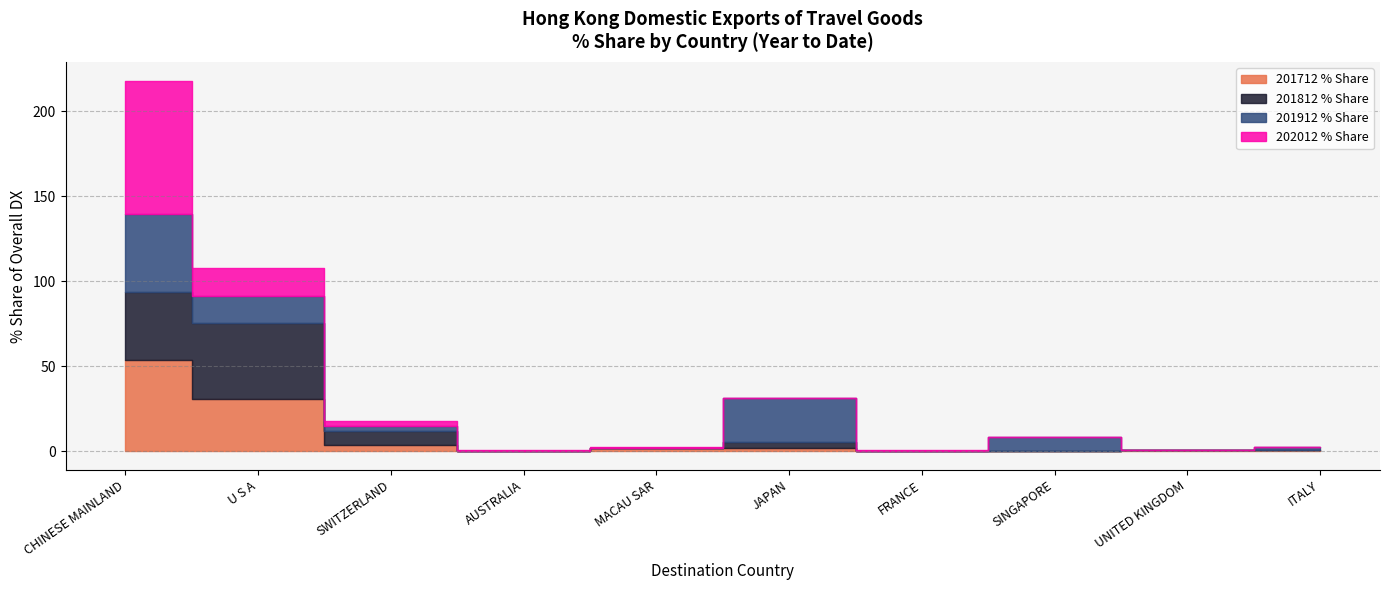

True or false: 201912 % Share has a value of 15.8 at U S A.

True